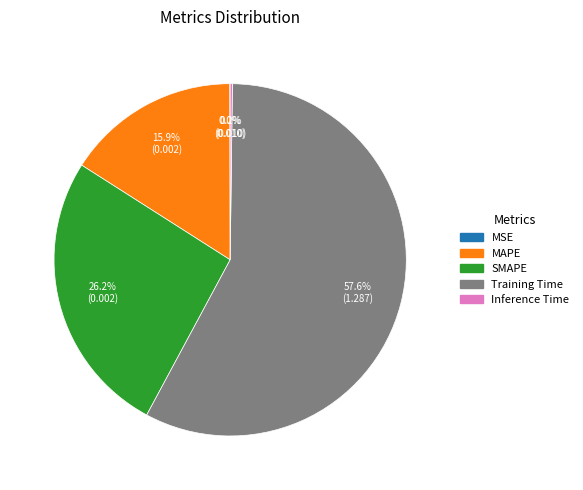

What is the largest slice in the pie chart?

Training Time